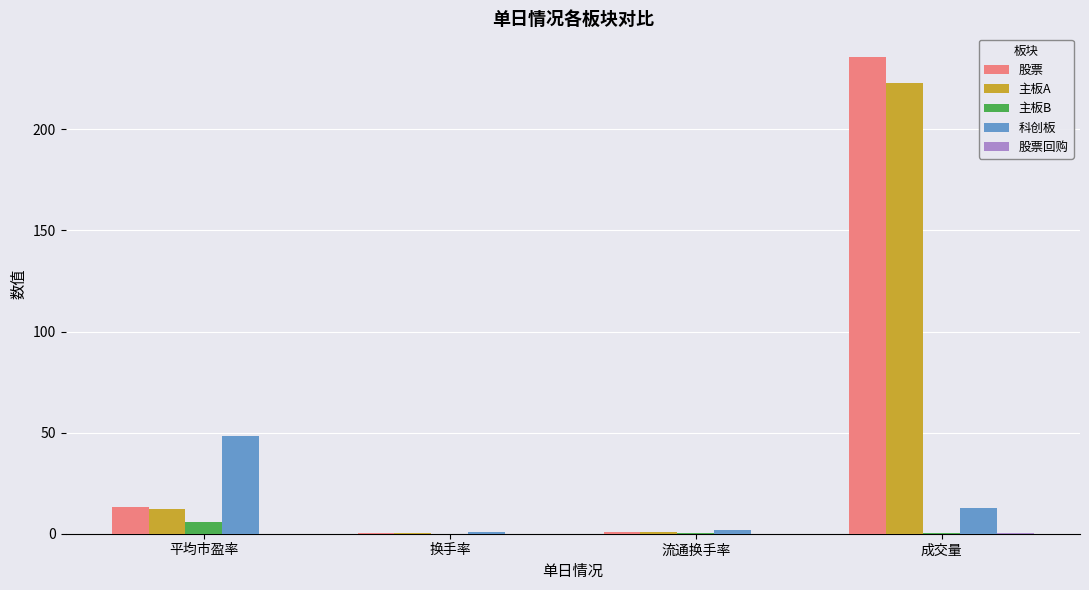

How many distinct data groups are displayed?

5